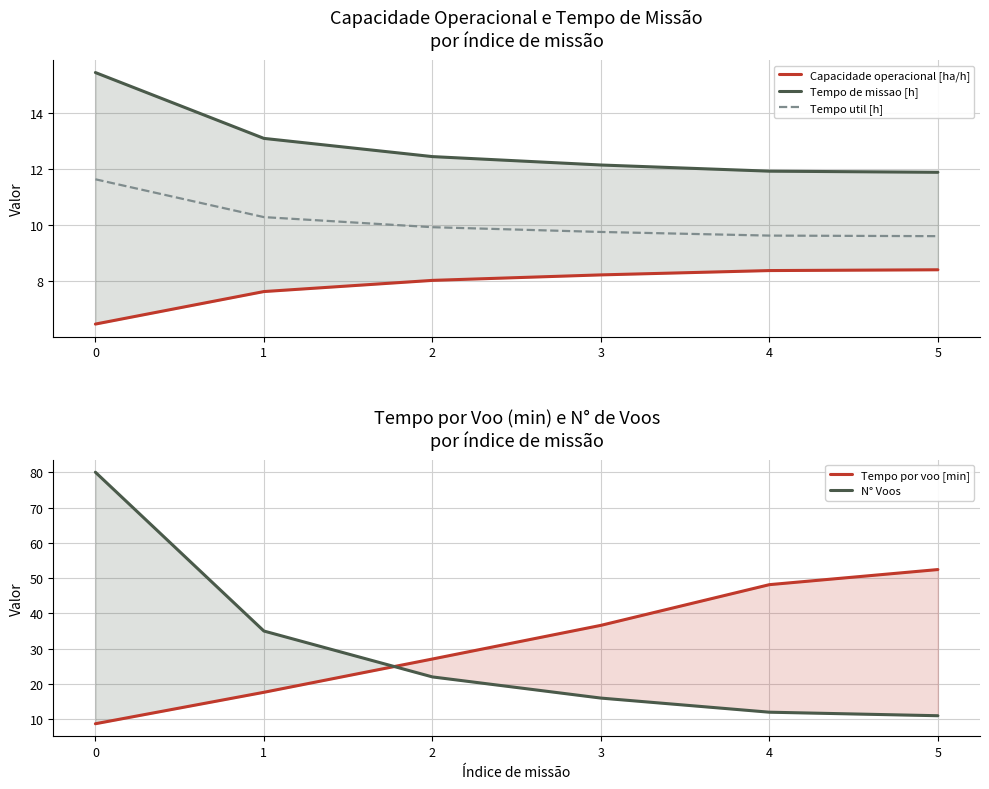

At 5, list the series in order from smallest to largest.

Capacidade operacional [ha/h], Tempo util [h], N° Voos, Tempo de missao [h], Tempo por voo [min]